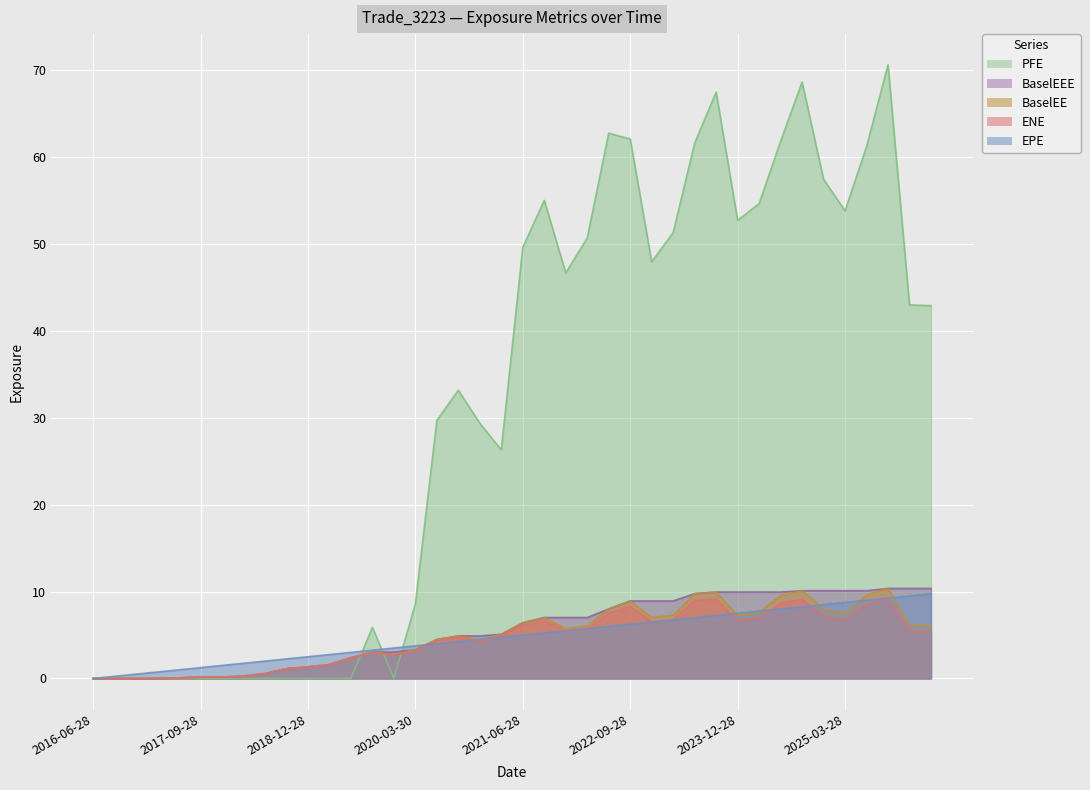

Rank the series at 2018-03-28 from lowest to highest value.

PFE, ENE, BaselEE, BaselEEE, EPE